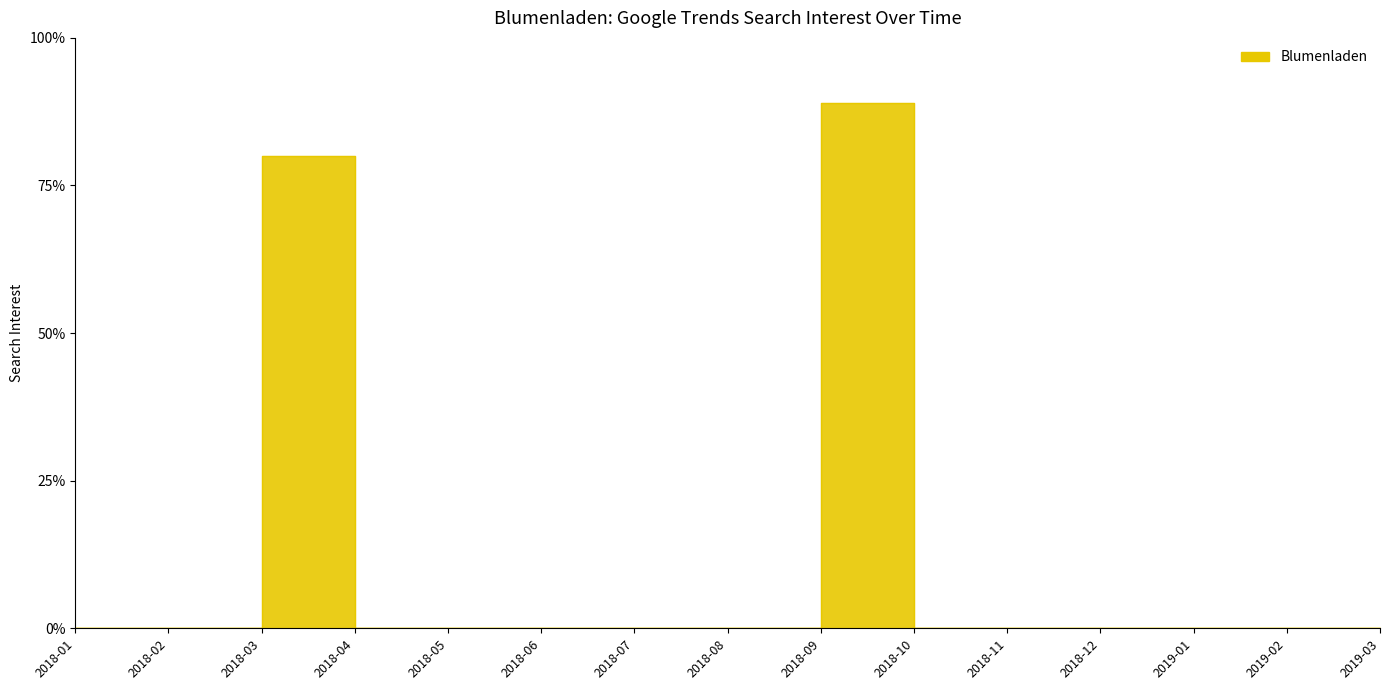

The value at 2019-01 is 0. True or false?

True